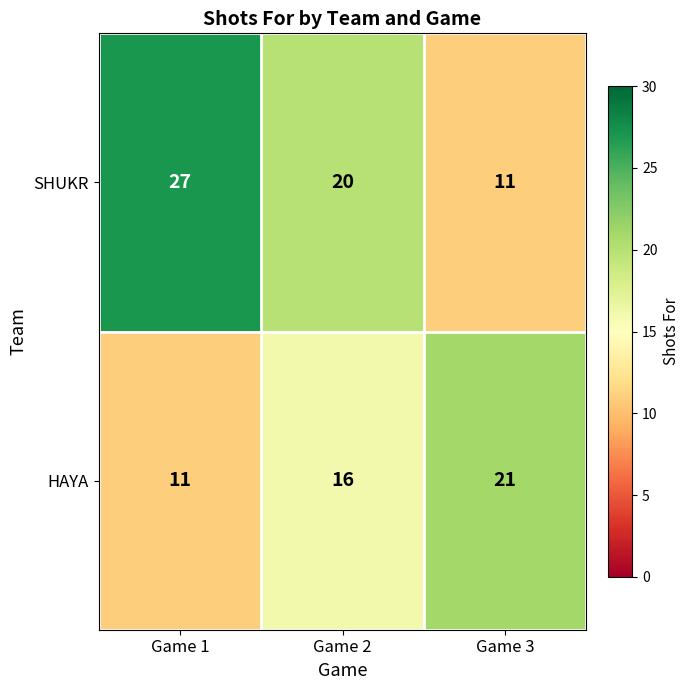

What is the sum of the HAYA values at Game 3 and Game 1?

32